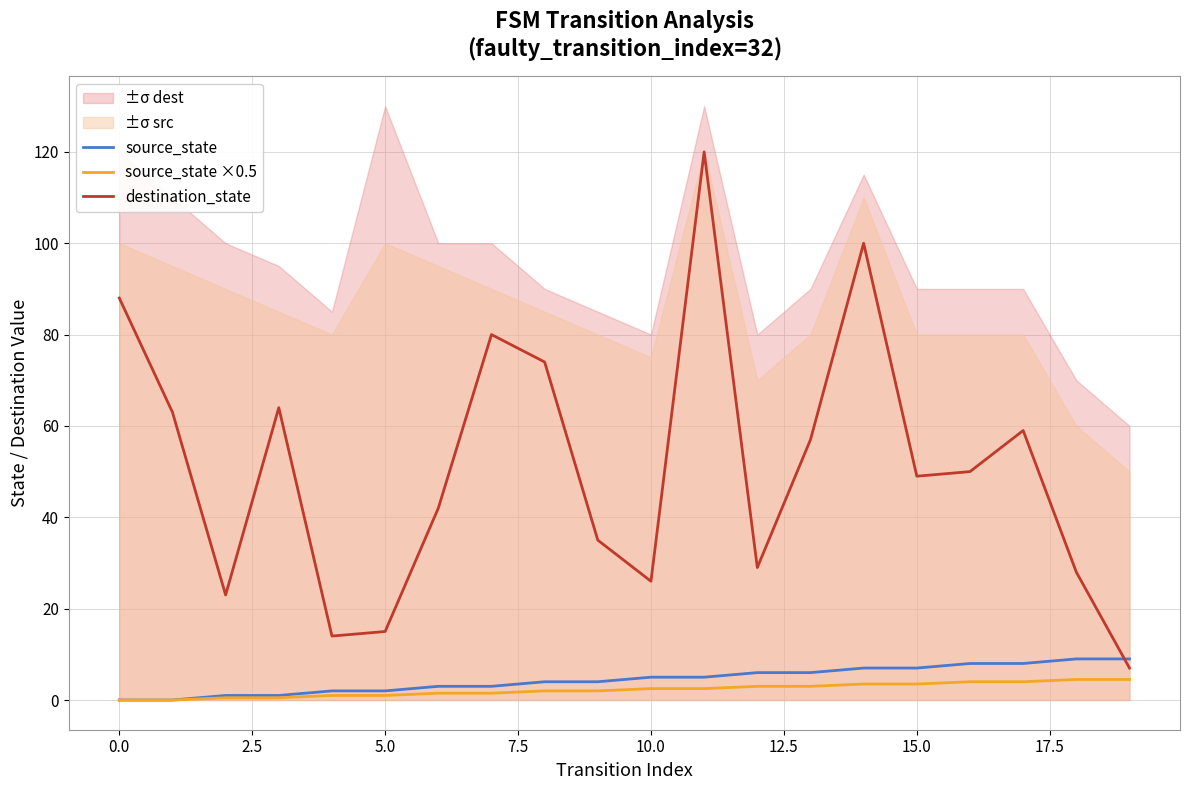

Which series has the largest total across all categories?

destination_state